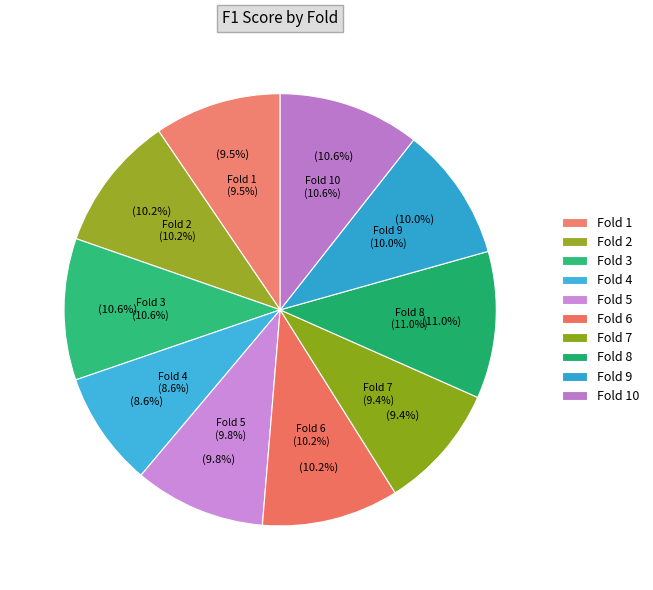

How many segments does this pie chart have?

10